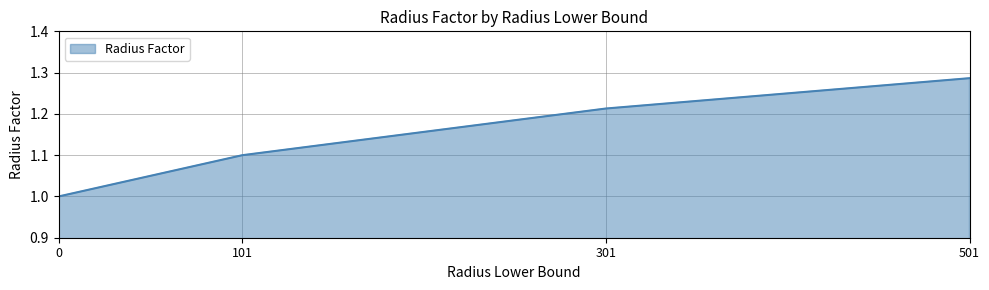

How many values are between 1 and 2?

4